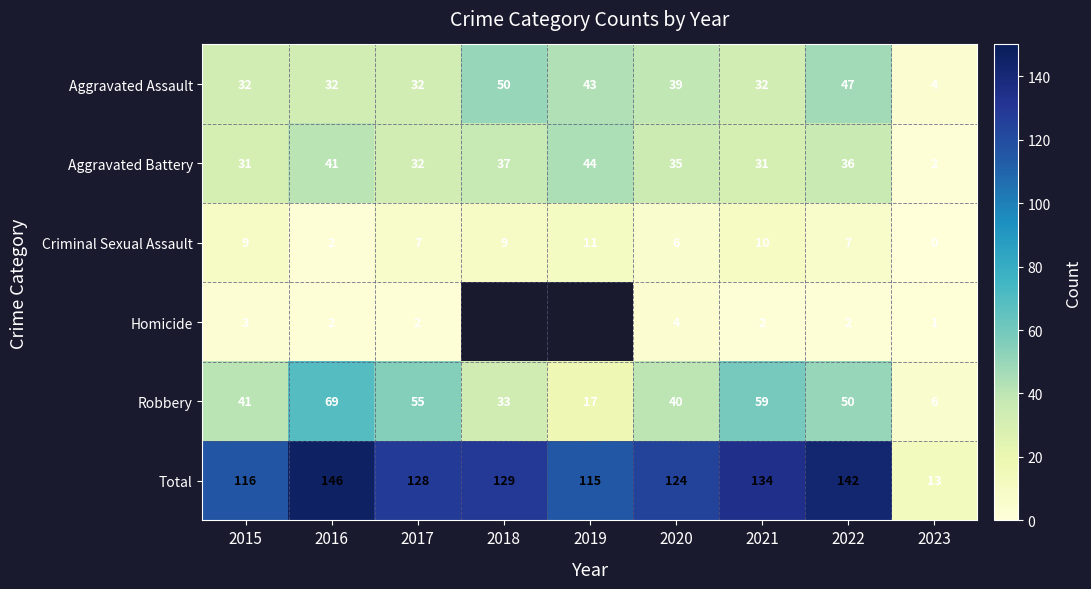

What is the spread (max minus min) of values at 2017?

126